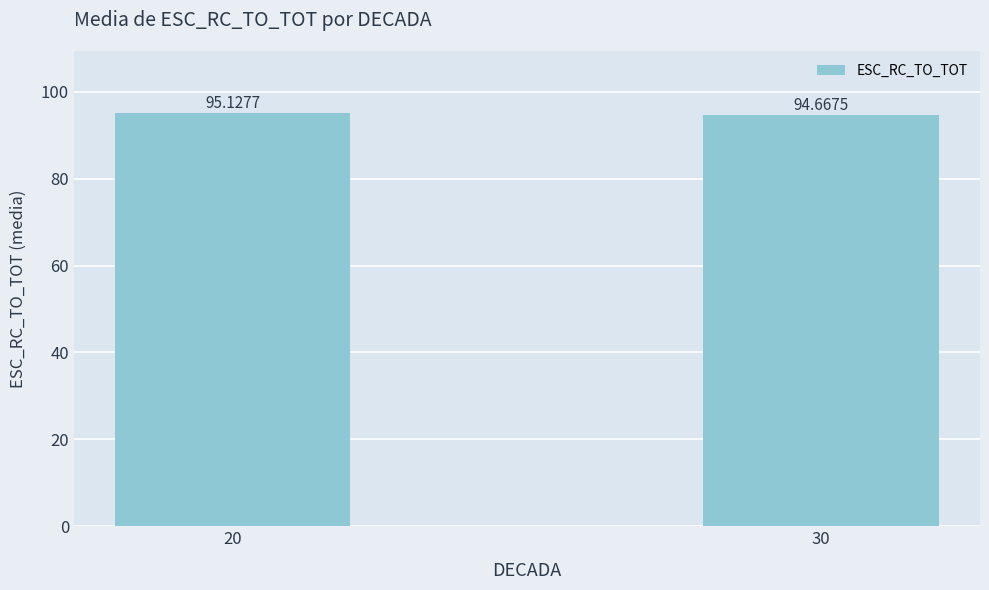

List the labels in order of value, largest first.

20, 30